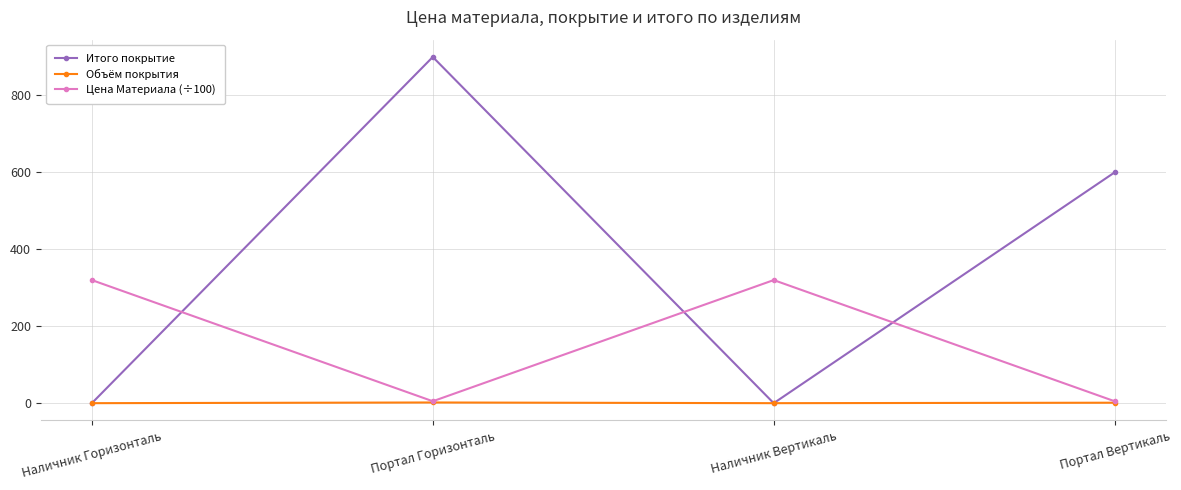

What position from the left is Портал Вертикаль?

4